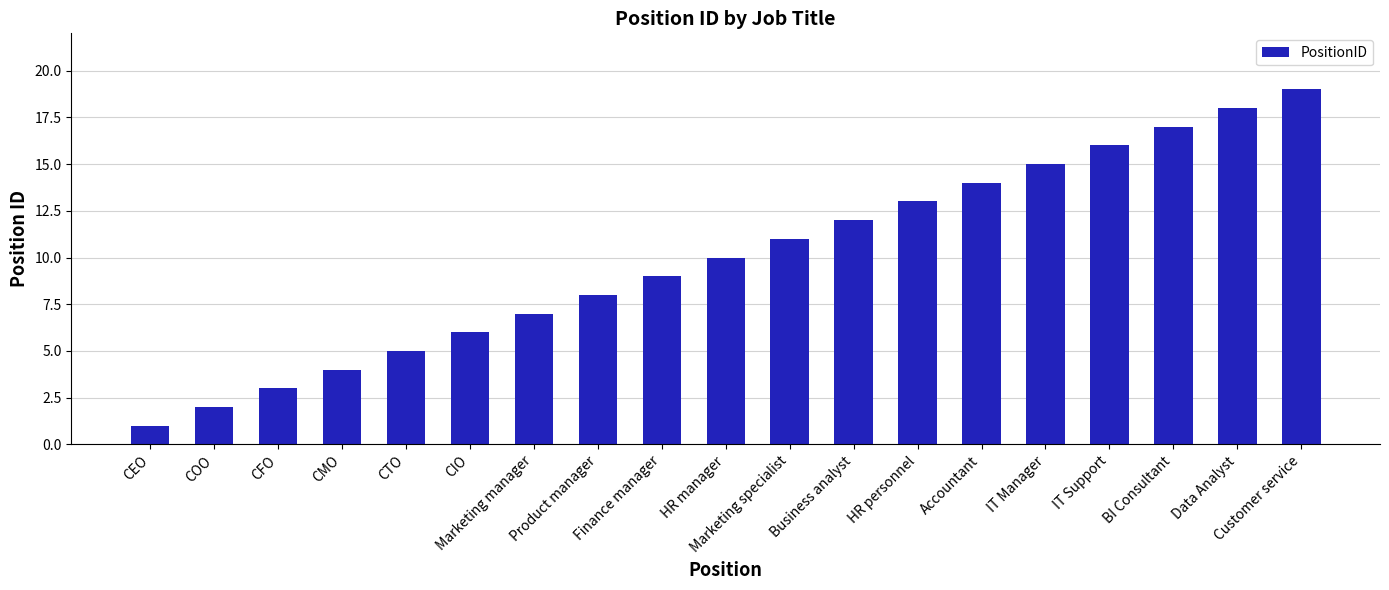

Reading left to right, list all the values displayed in this chart.

1	2	3	4	5	6	7	8	9	10	11	12	13	14	15	16	17	18	19